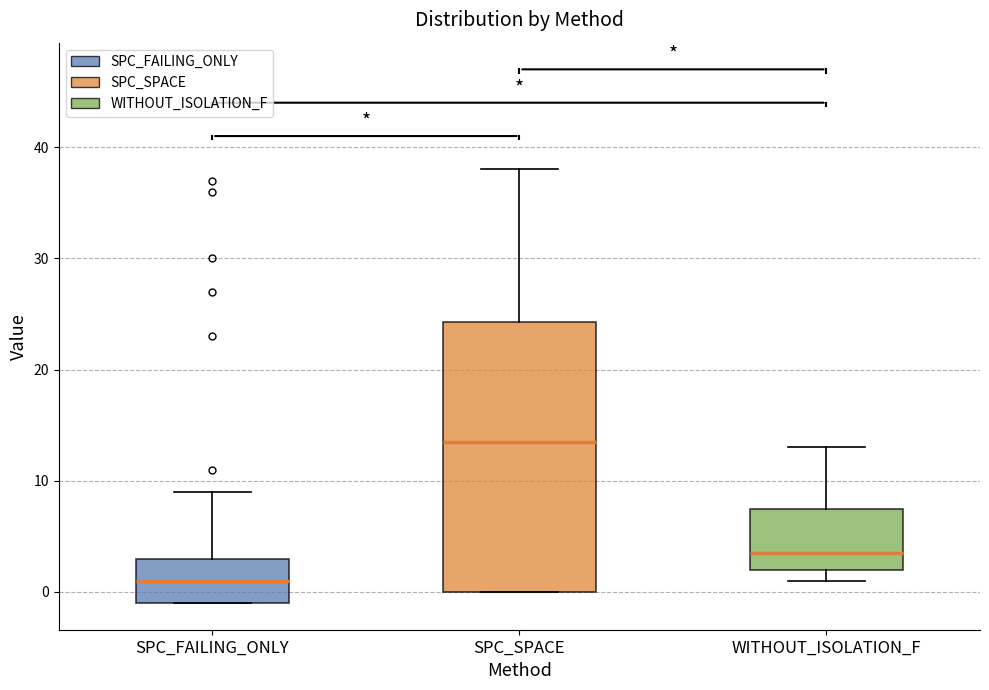

Which box's median line is the highest?

SPC_SPACE